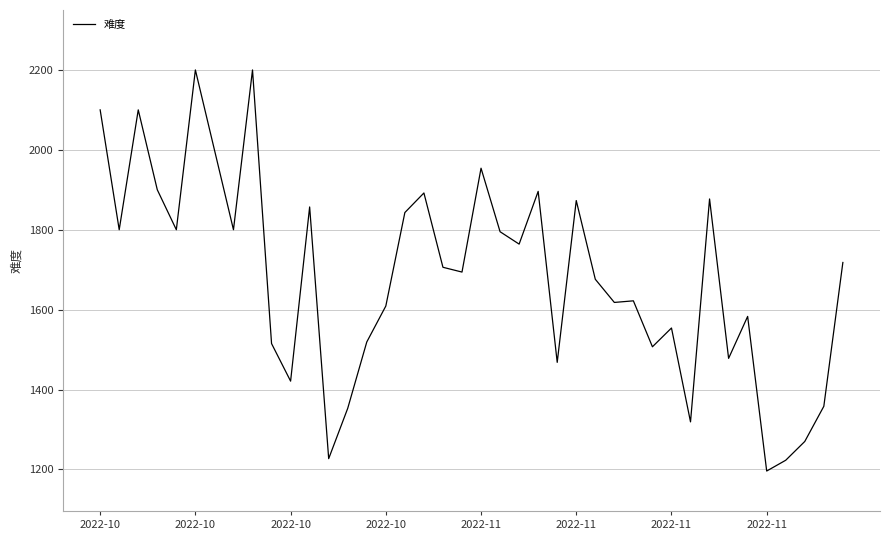

What is the greatest value displayed?

2200